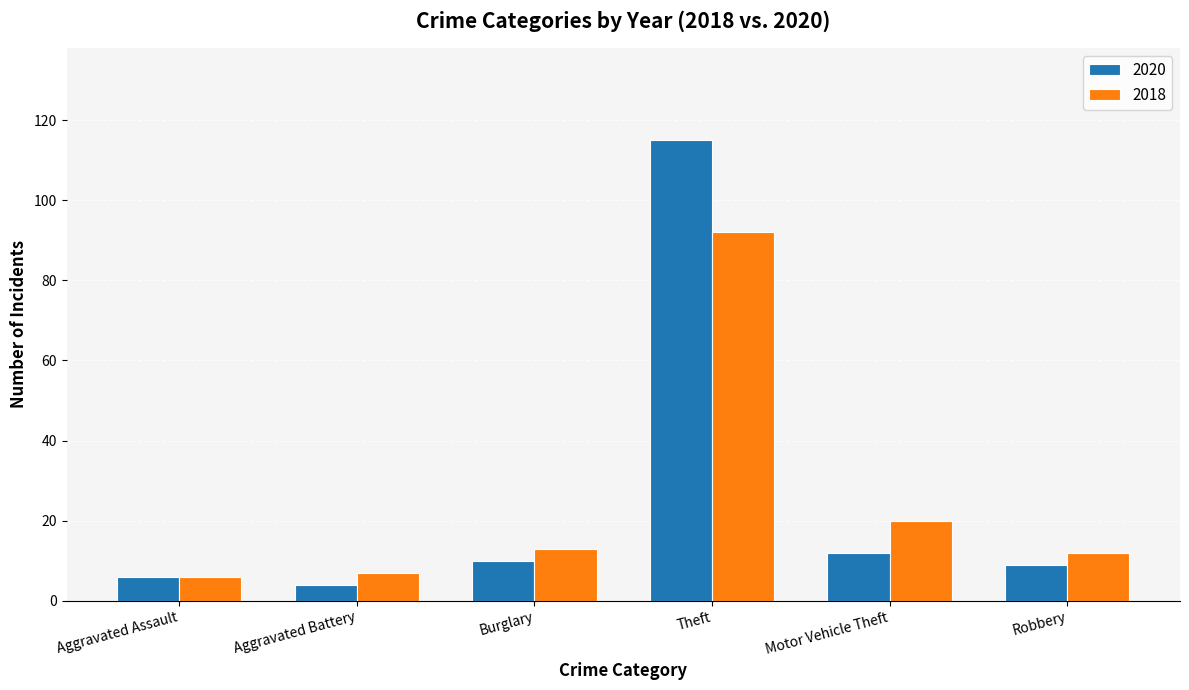

The value of 2018 at Motor Vehicle Theft is 30. True or false?

False